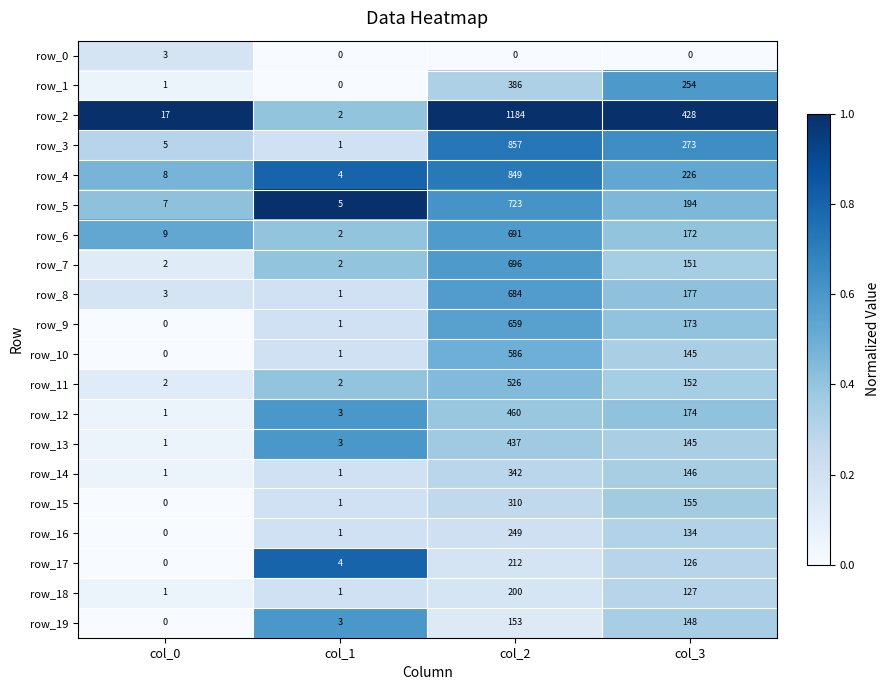

What is the sum of the row_7 values at col_1 and col_3?

153